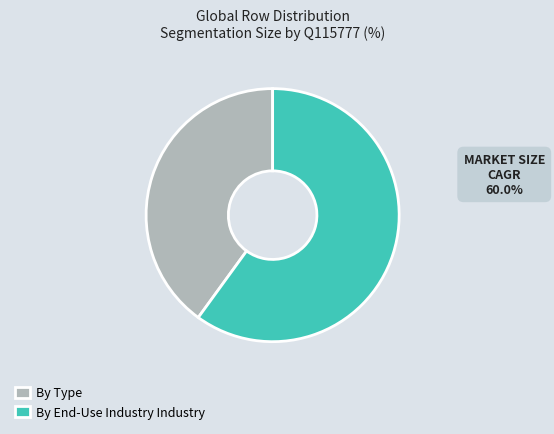

True or false: By End-Use Industry Industry accounts for 60% of the total.

True